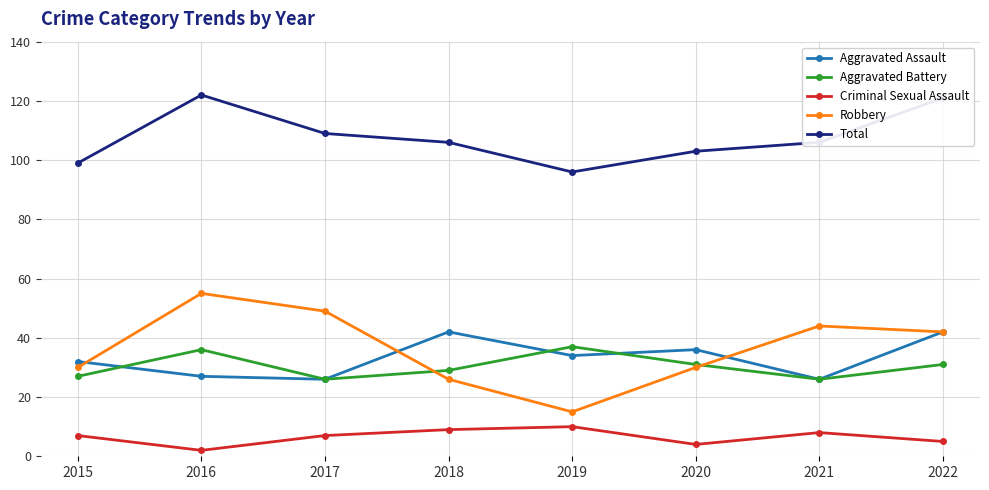

The Total series shows 121 at 2022. True or false?

True